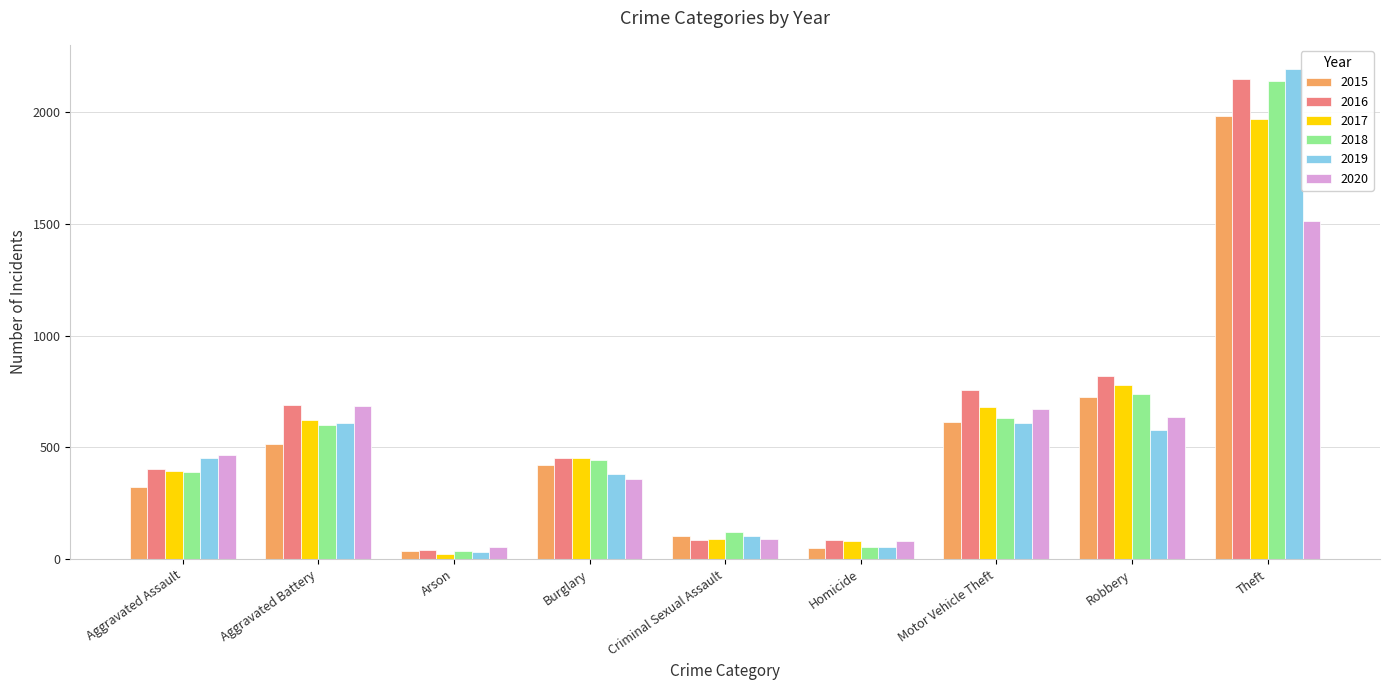

What is the spread (max minus min) of values at Criminal Sexual Assault?

36